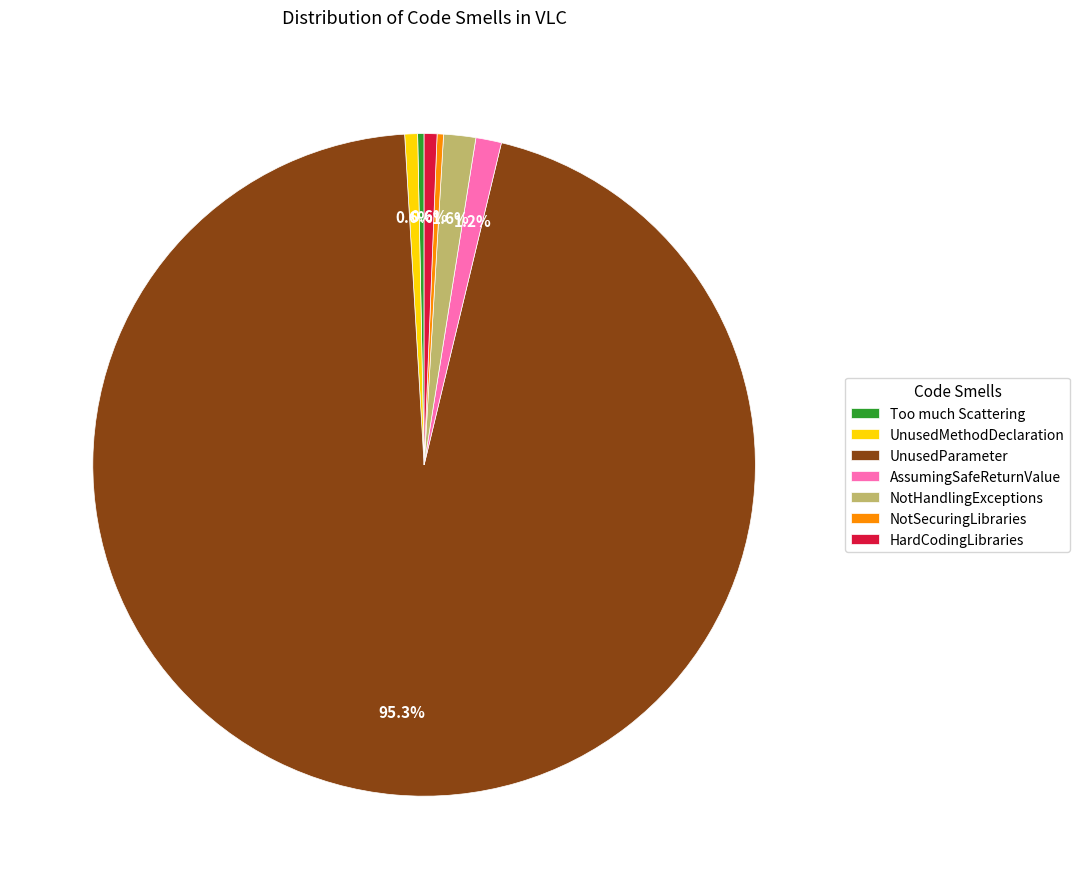

Is it true that UnusedParameter is 95% of the pie?

True